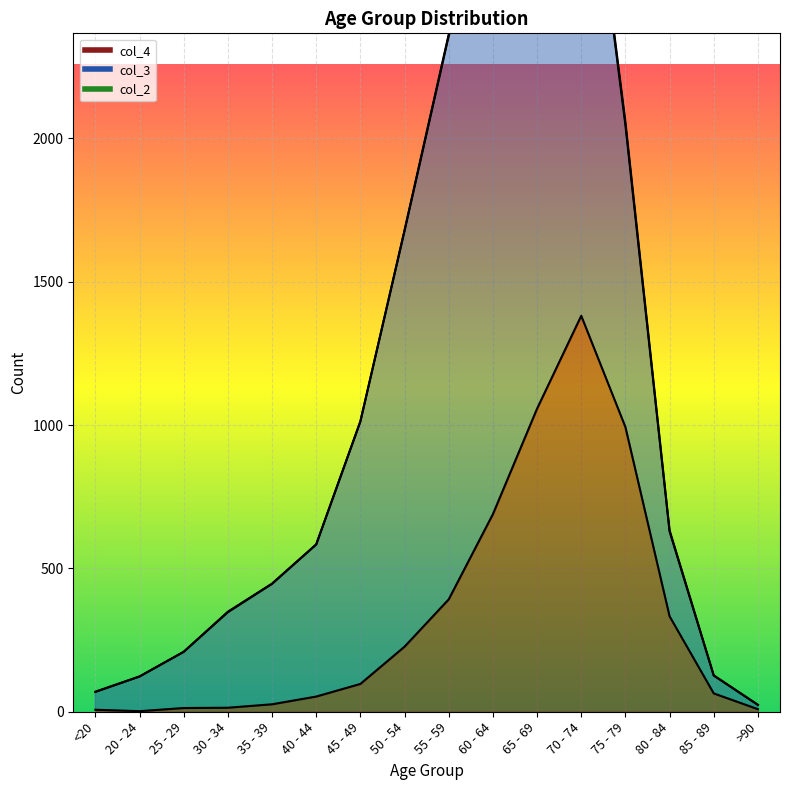

What is the sum of the col_2 values at 55 - 59 and 75 - 79?

18